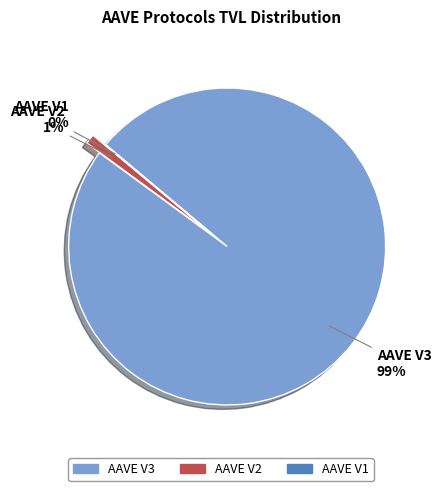

Rank the categories by value from highest to lowest.

AAVE V3, AAVE V2, AAVE V1